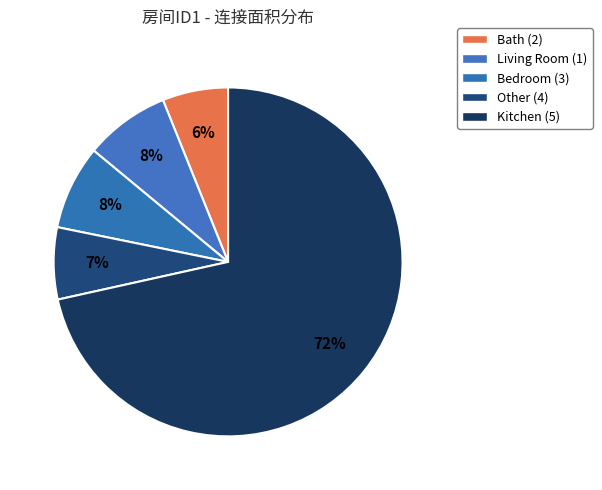

The Bedroom (3) slice represents 1% of the pie. True or false?

False